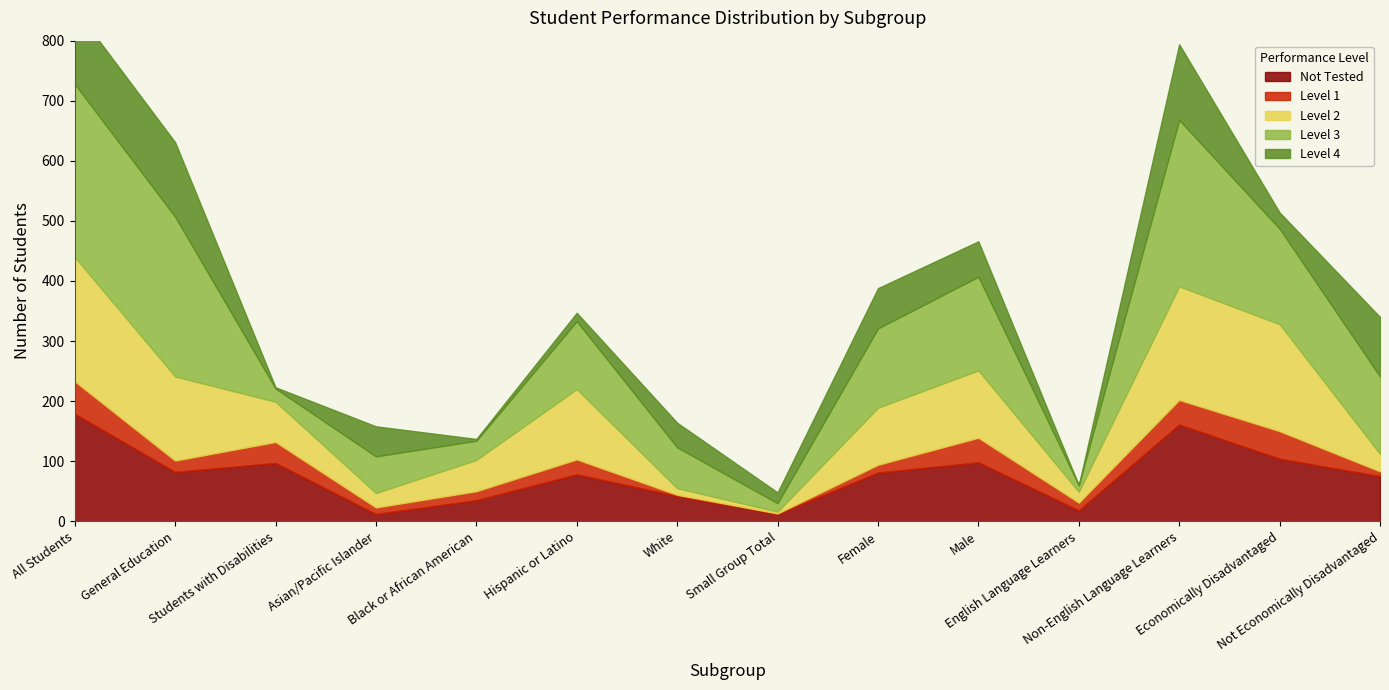

The value of Level 3 at Students with Disabilities is 14. True or false?

False